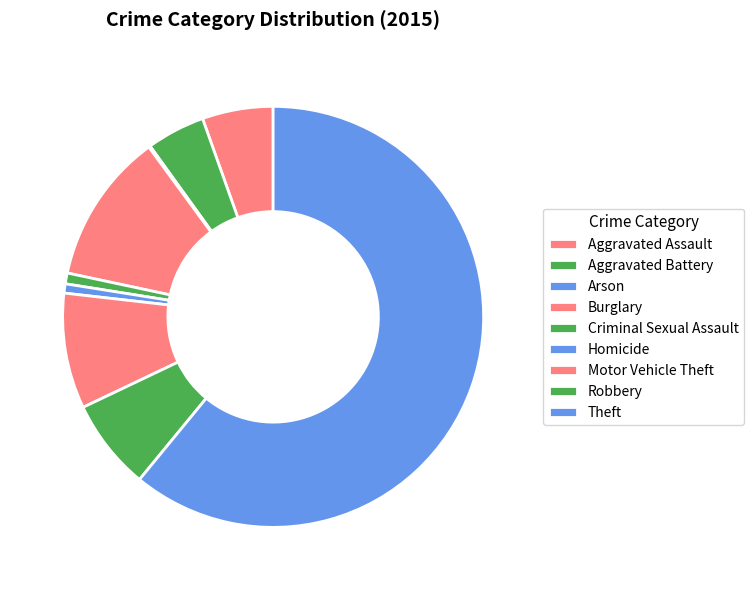

Does Criminal Sexual Assault account for over 50% of the chart?

No